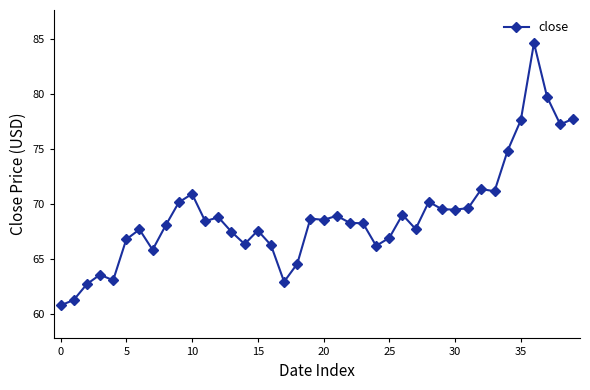

What is the value of the 22nd point from the left?

68.9